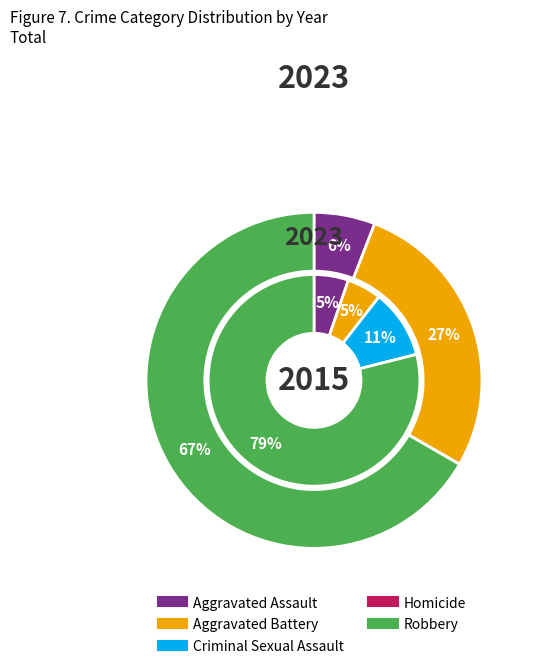

To the nearest percent, what percentage of the pie is Robbery?

79%